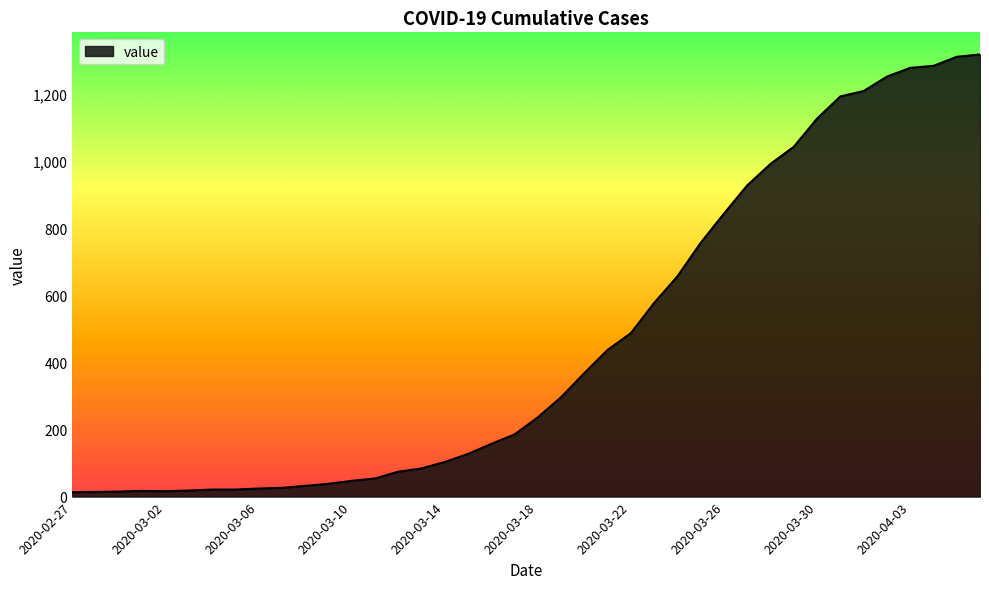

What is the maximum value shown in the chart?

1317